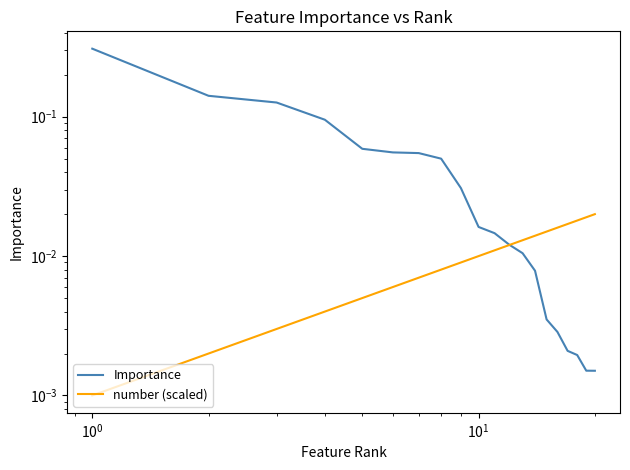

Reading left to right, extract all data points from this chart.

Importance: 0.3	0.1	0.1	0.1	0.1	0.1	0.1	0.1	0.0	0.0	0.0	0.0	0.0	0.0	0.0	0.0	0.0	0.0	0.0	0.0
number (scaled): 0.0	0.0	0.0	0.0	0.0	0.0	0.0	0.0	0.0	0.0	0.0	0.0	0.0	0.0	0.0	0.0	0.0	0.0	0.0	0.0